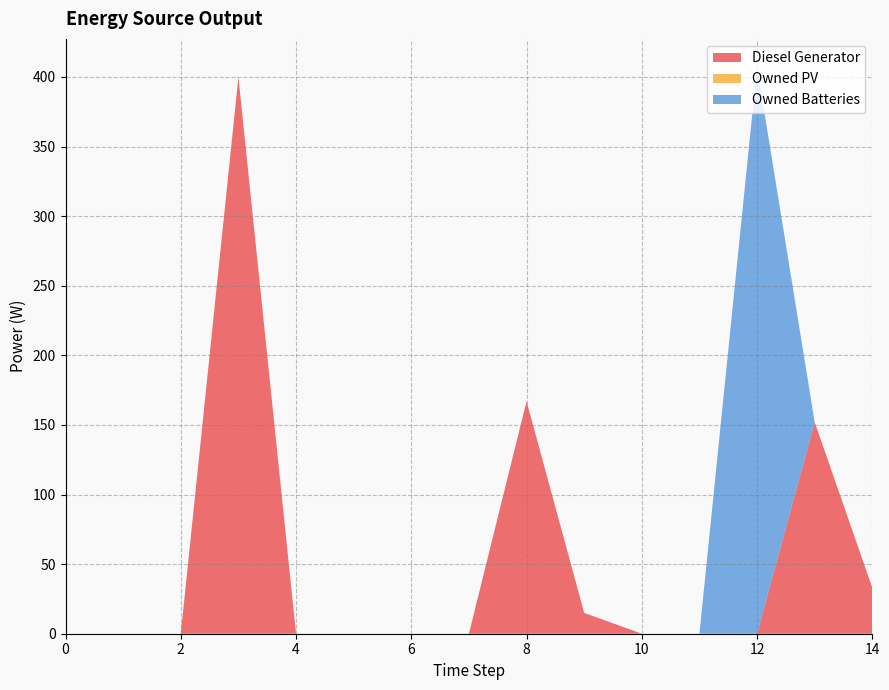

Reading left to right, extract all data points from this chart.

Diesel Generator: 0.0	0.0	0.0	400.0	0.0	0.0	0.0	0.0	167.0	15.0	0.0	0.0	0.0	152.0	33.0
Owned PV: 0.0	0.0	0.0	0.0	0.0	0.0	0.0	0.0	0.0	0.0	0.0	0.0	0.0	0.0	0.0
Owned Batteries: 0.0	0.0	0.0	0.0	0.0	0.0	0.0	0.0	0.0	0.0	0.0	0.0	407.0	0.0	0.0